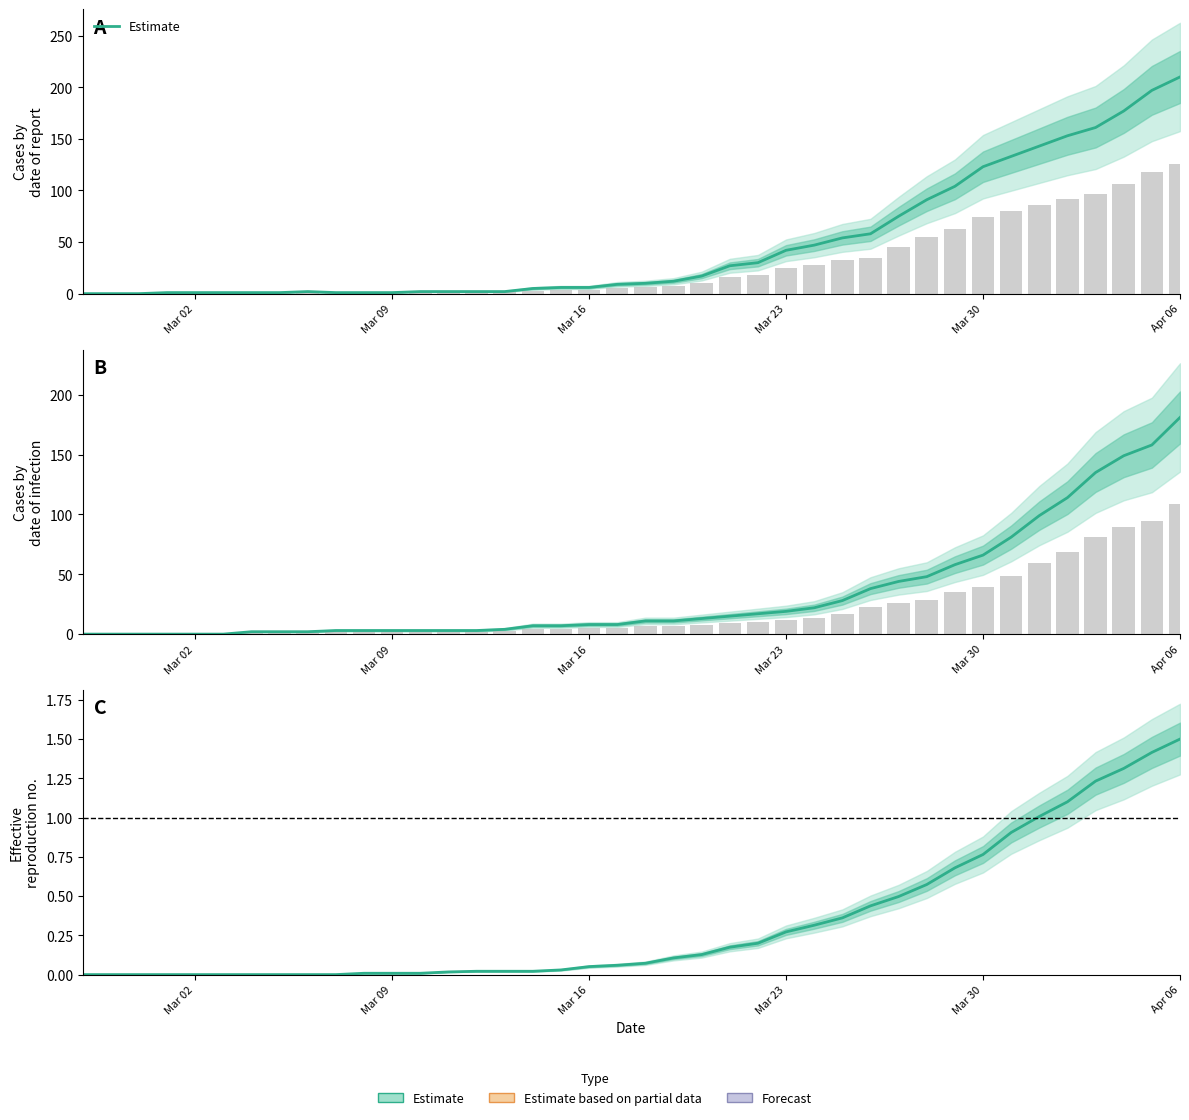

What is the sum of all values?

13.3